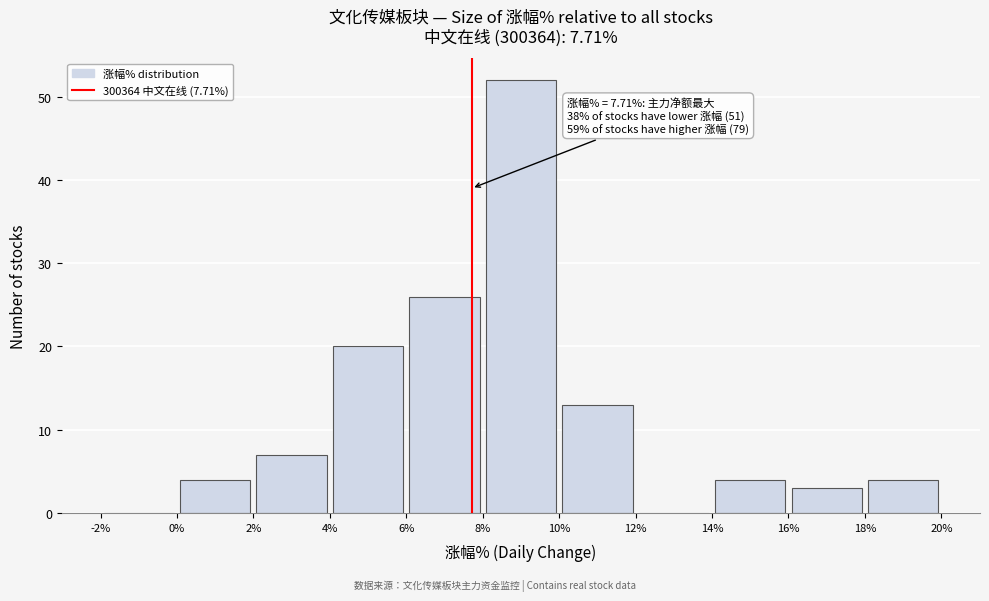

Which range on the x-axis has the tallest bar?

8% to 10%